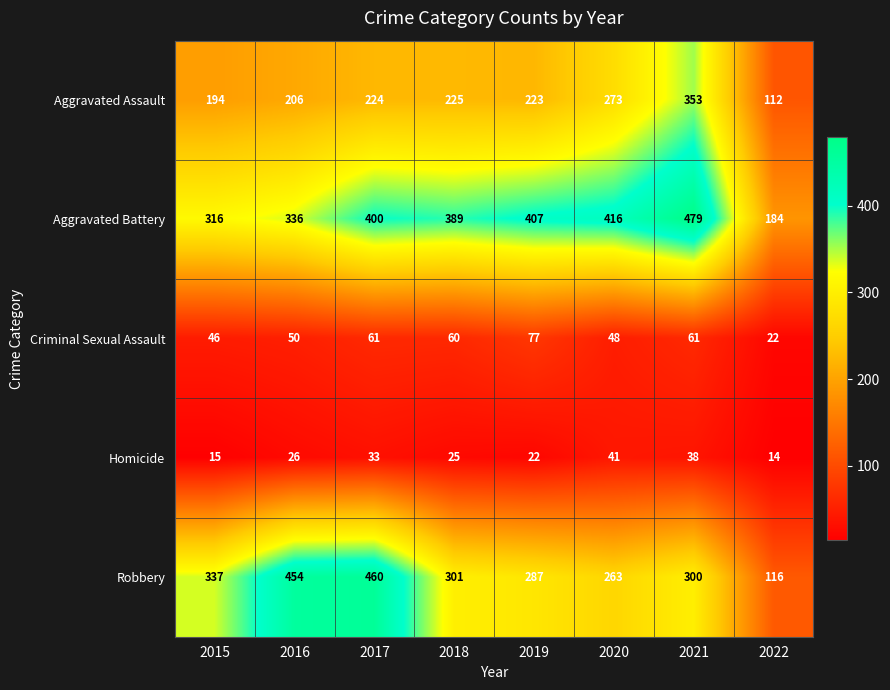

At which label does Criminal Sexual Assault first exceed 60?

2017